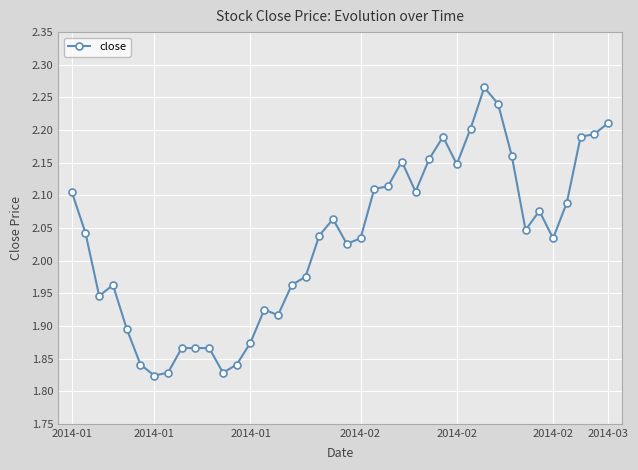

What is the difference between the second highest and second lowest values?

0.4